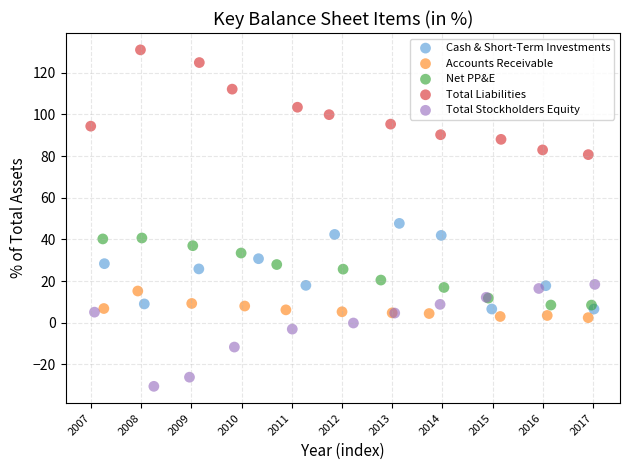

Which series reaches the maximum Y coordinate?

Total Liabilities